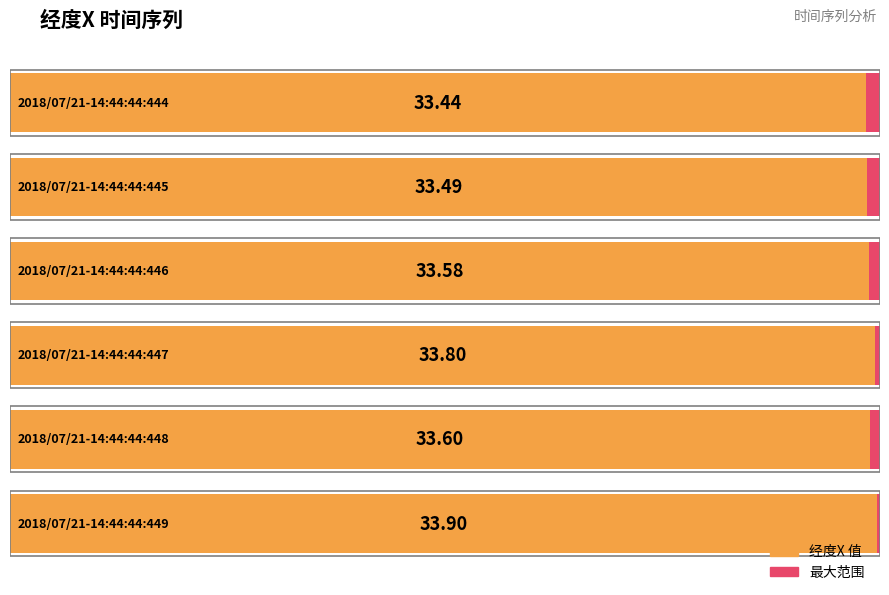

Reading right to left, what are all the values shown in this chart?

2018/07/21-14:44:44:449=33.9	2018/07/21-14:44:44:448=33.6	2018/07/21-14:44:44:447=33.8	2018/07/21-14:44:44:446=33.6	2018/07/21-14:44:44:445=33.5	2018/07/21-14:44:44:444=33.4